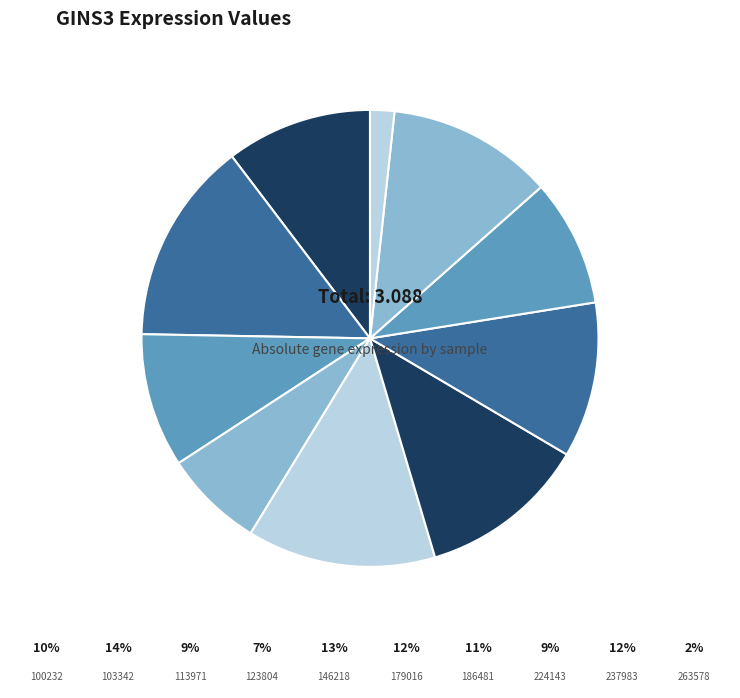

What is the smallest slice in the pie chart?

263578